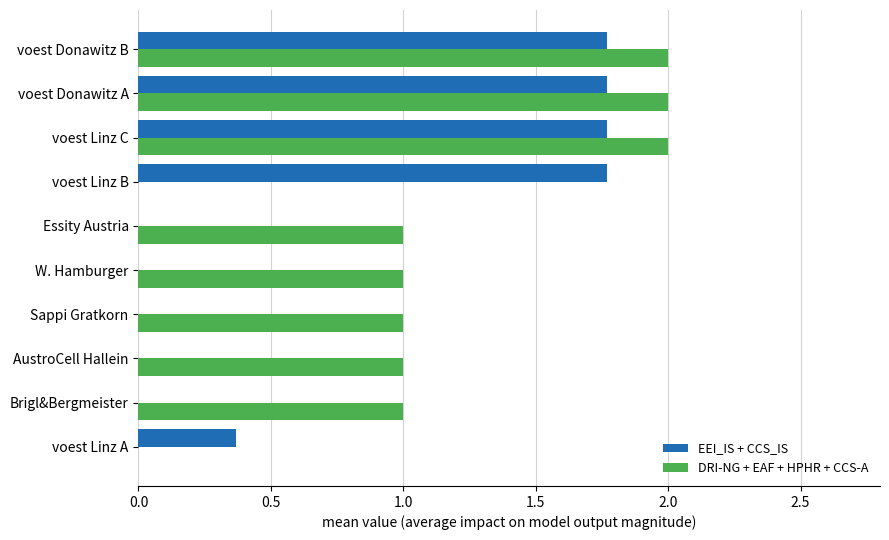

Which series has the largest total across all categories?

DRI-NG + EAF + HPHR + CCS-A